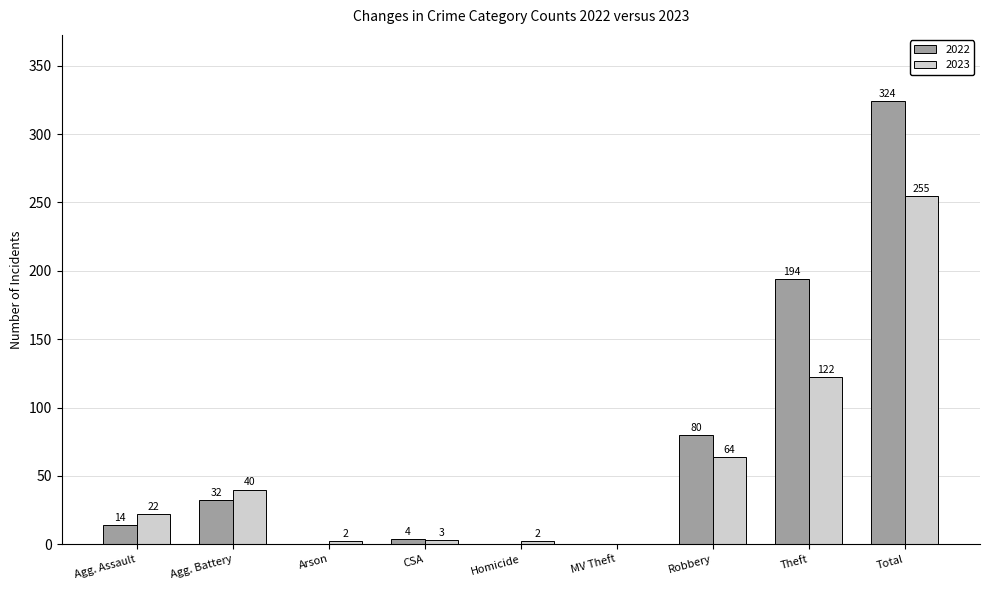

Which series has the largest total across all categories?

2022